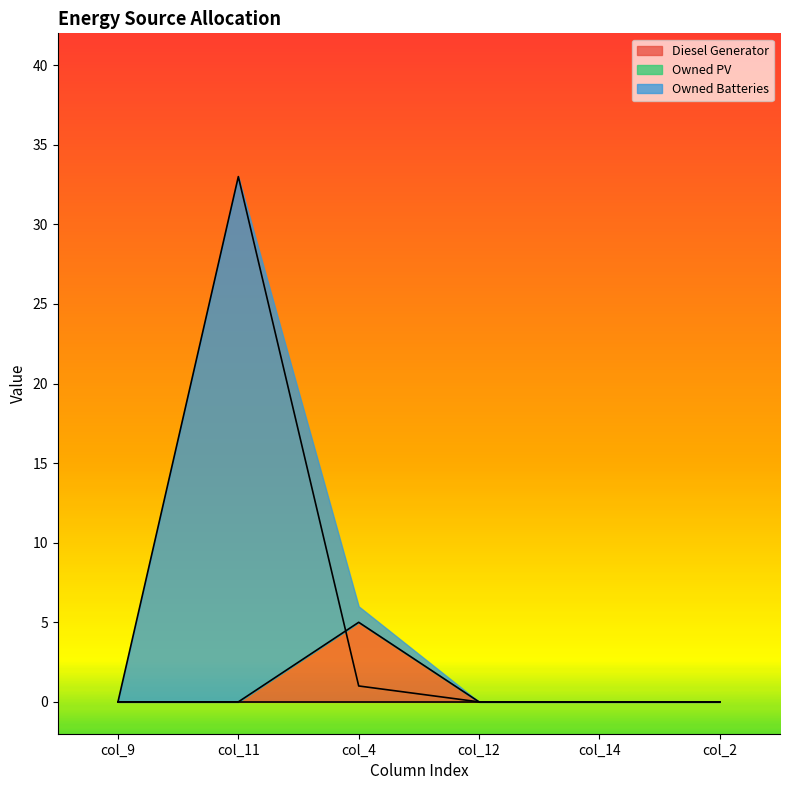

In Owned Batteries, how many points are higher than both neighbors (excluding endpoints)?

1